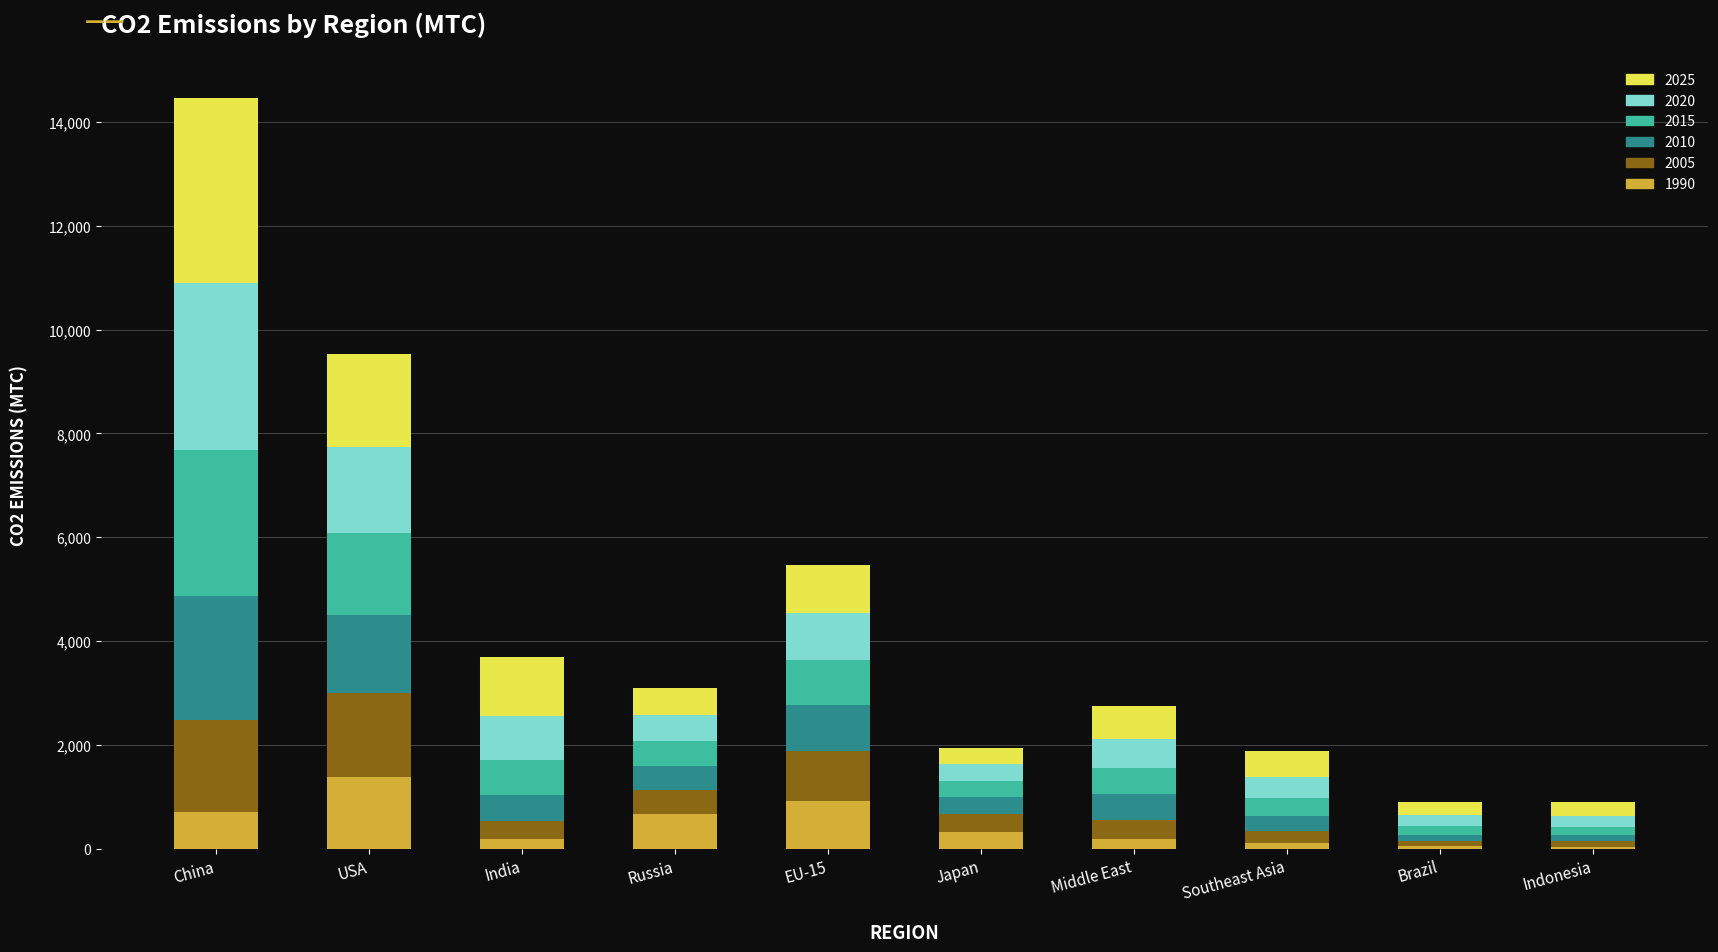

Are the bars grouped side by side (vs. stacked)?

No